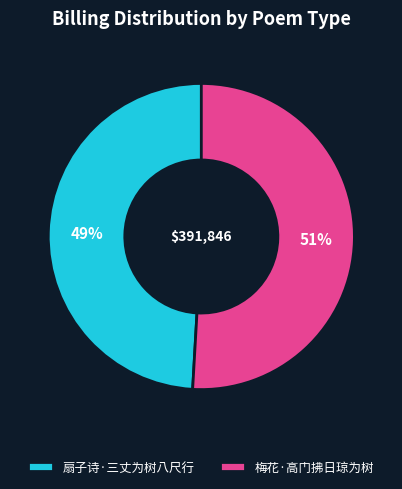

To the nearest percent, what is the difference between the largest and smallest slice percentages?

2%